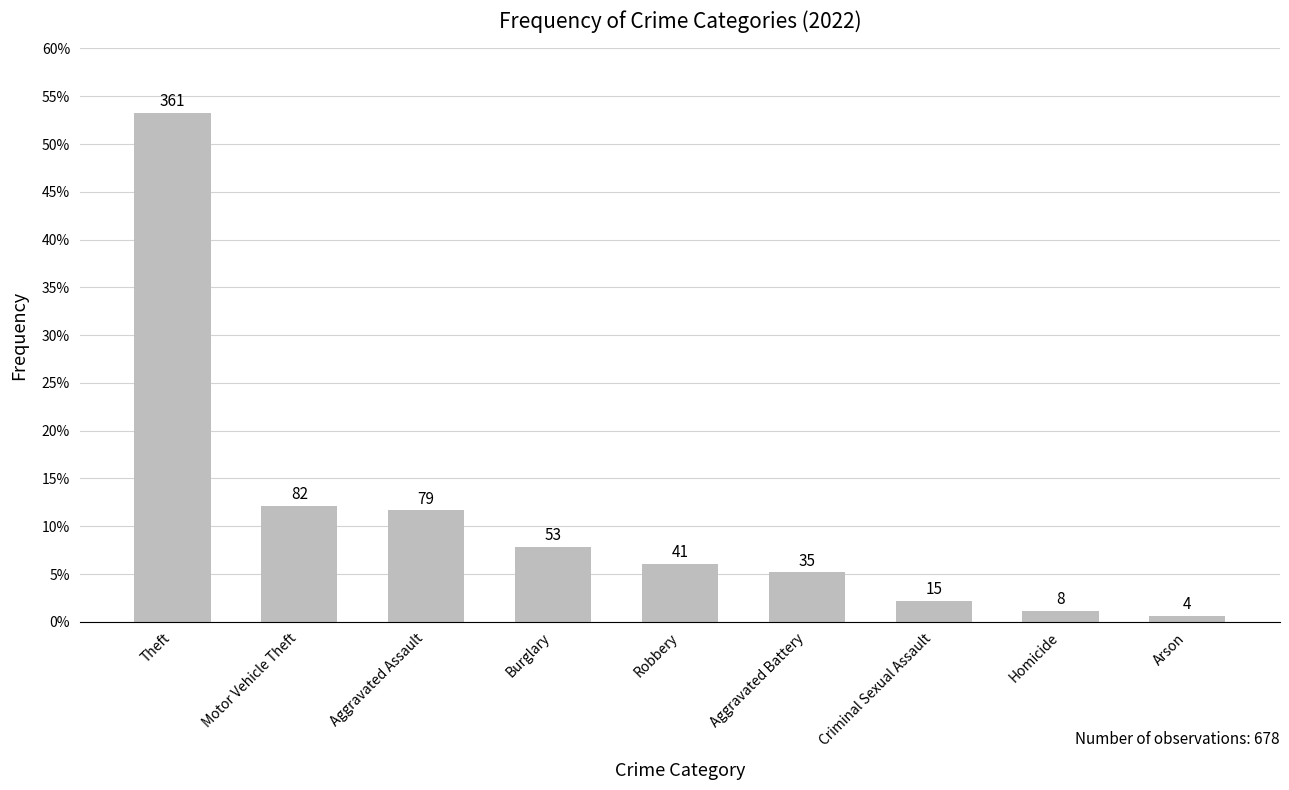

What is the difference between the maximum and second lowest values?

353